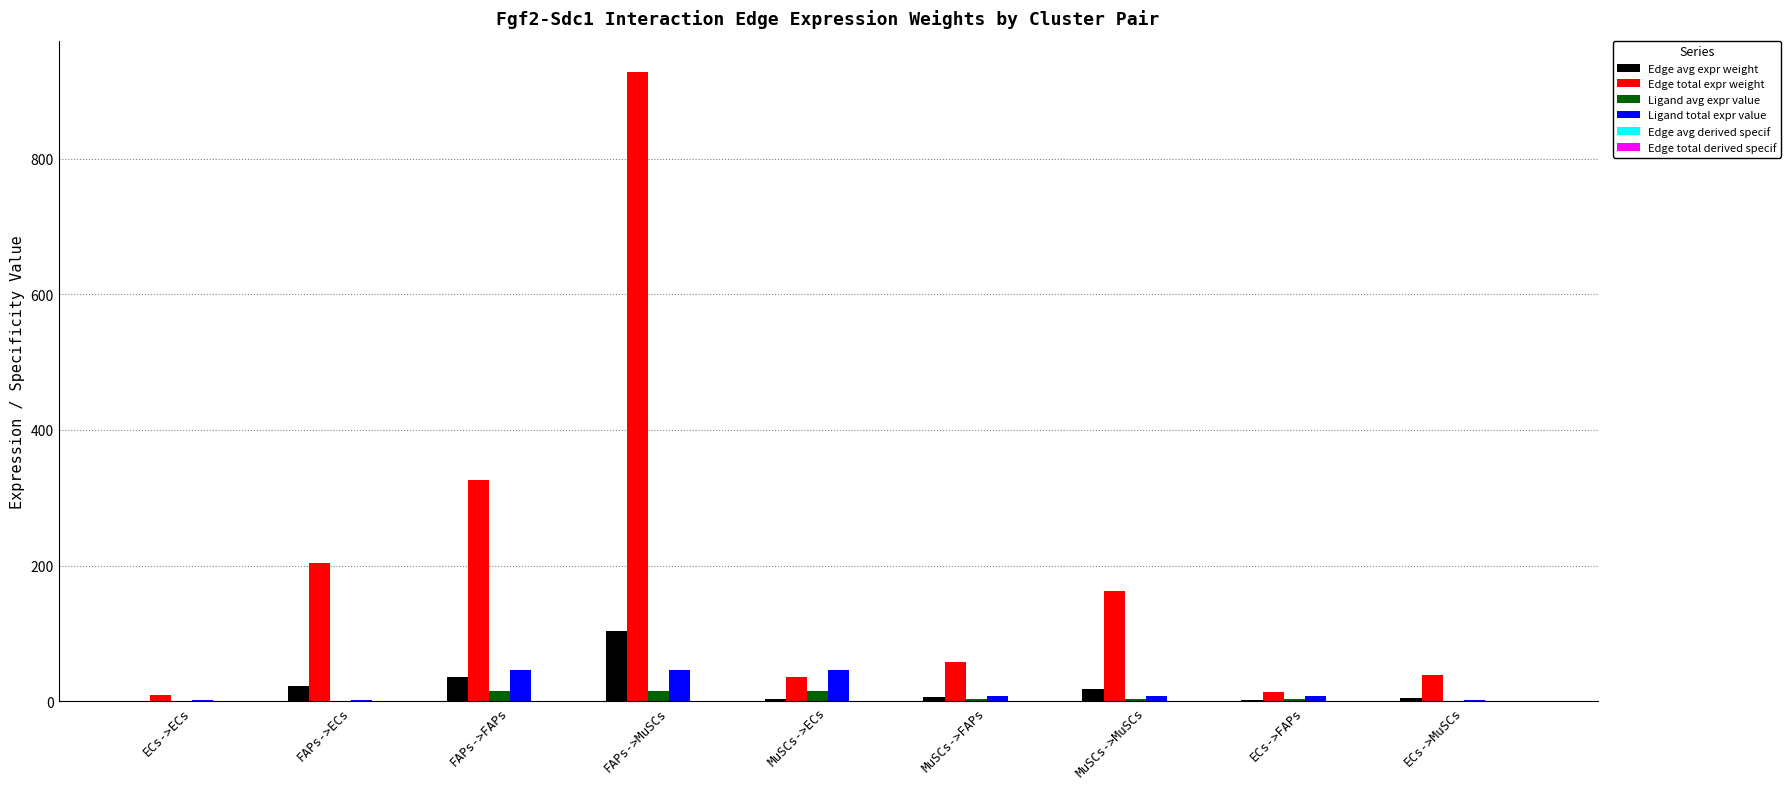

Does the chart contain stacked bars?

No